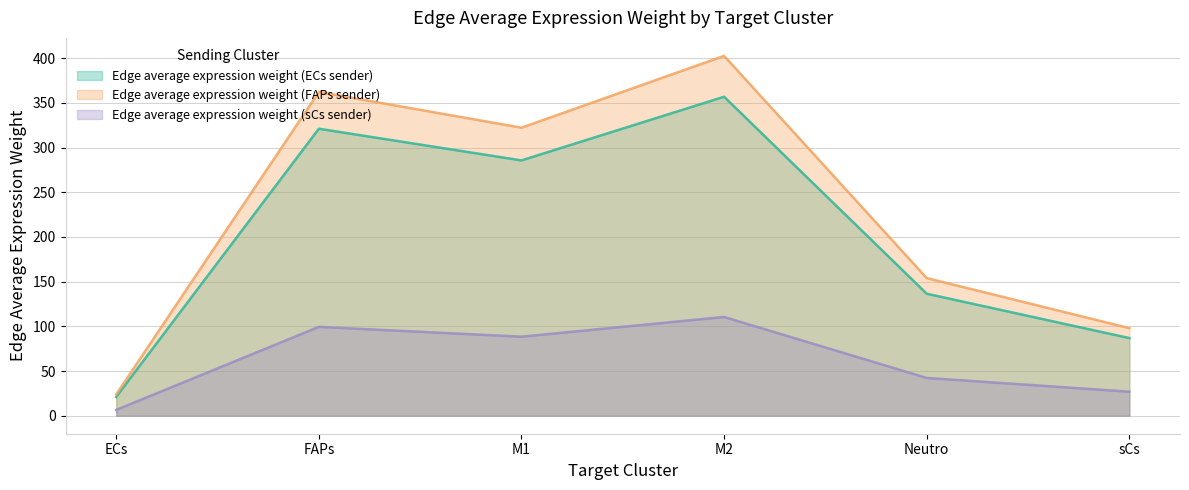

How many lines are shown in the chart?

3